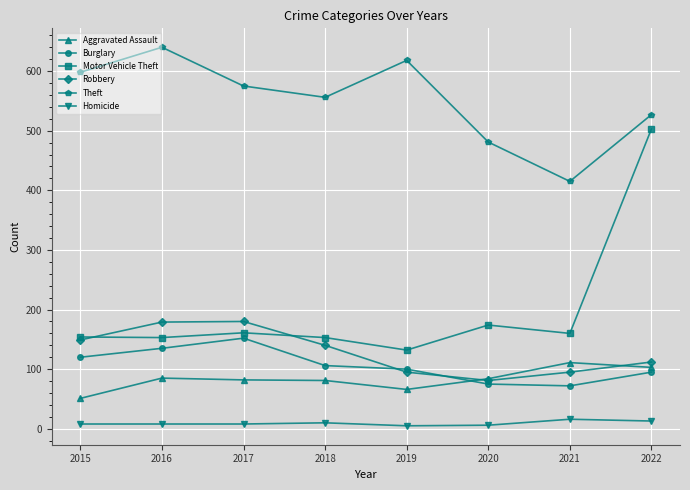

What is the value of the Motor Vehicle Theft point at the 7th from the left?

160